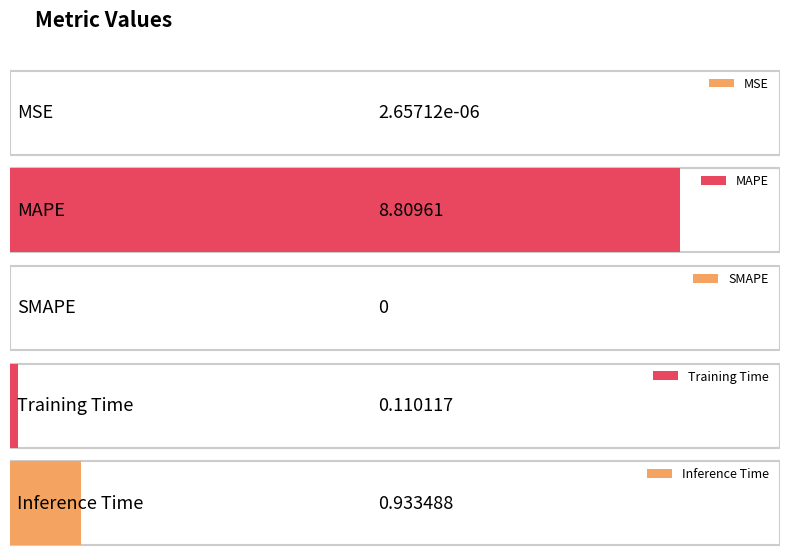

What is the average value?

2.0